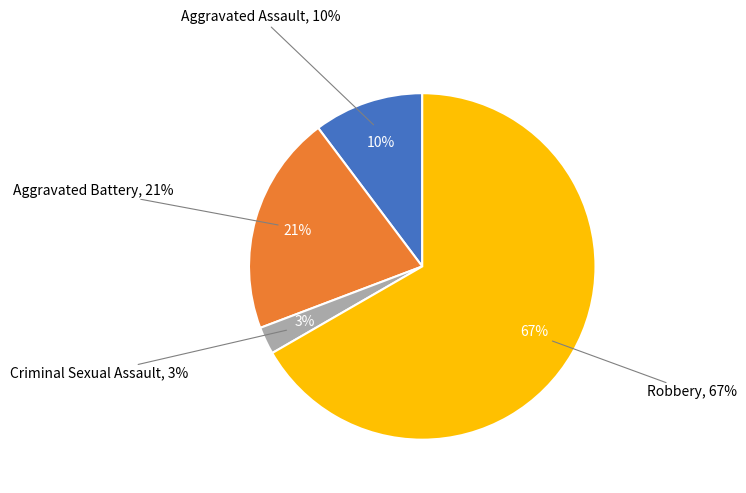

To the nearest percent, what is the difference between the largest and smallest slice percentages?

64%